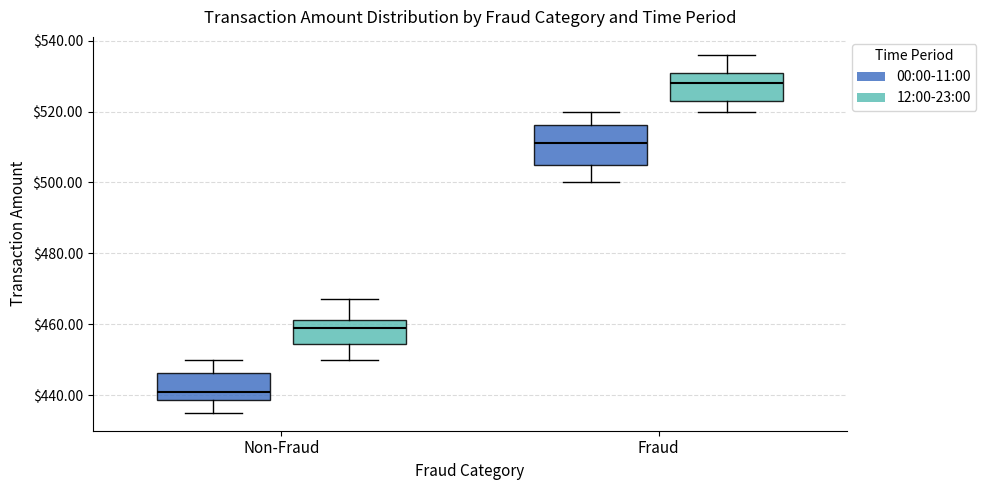

Which box's median line is the highest?

Fraud (12:00-23:00)